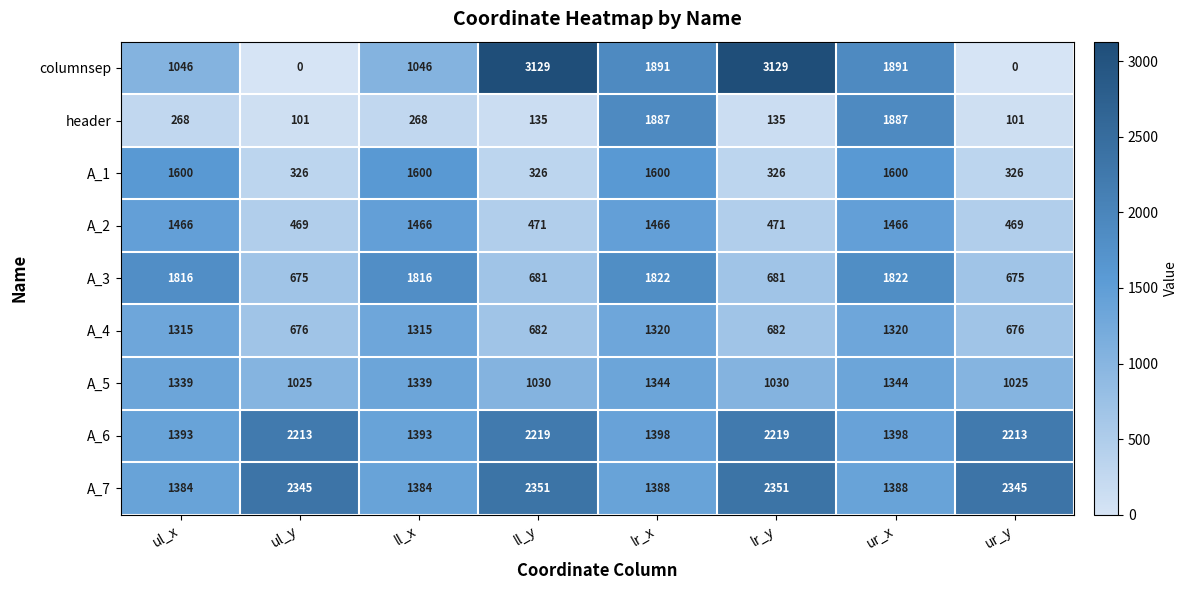

Which series has the largest total across all categories?

A_7